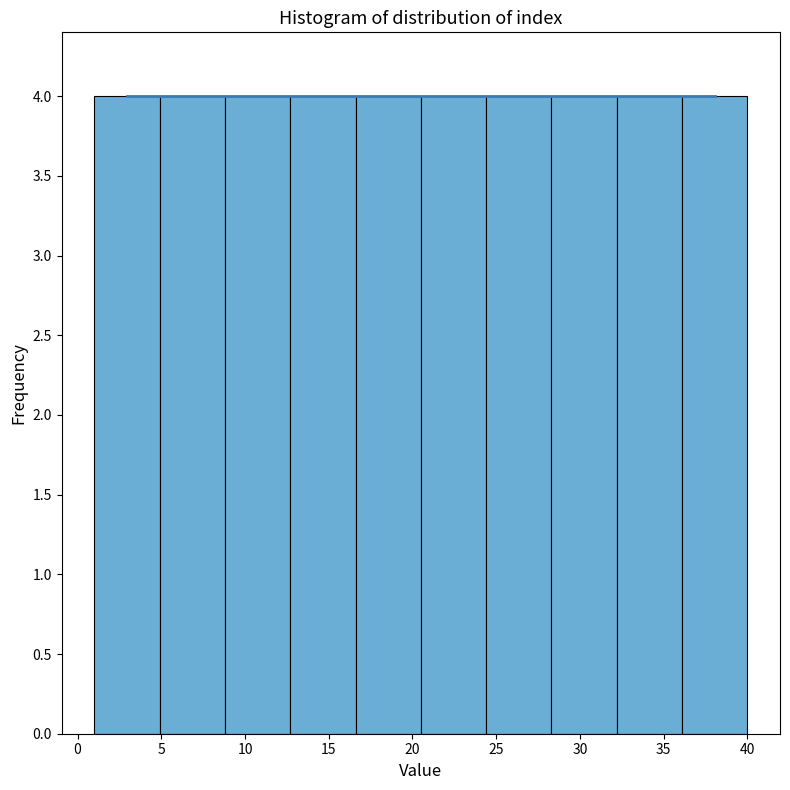

What is the height of the bar covering 4.9 to 8.8 on the x-axis? Neither the bar edges nor the heights are printed on the chart, so give them approximately, as read against the axes.

4